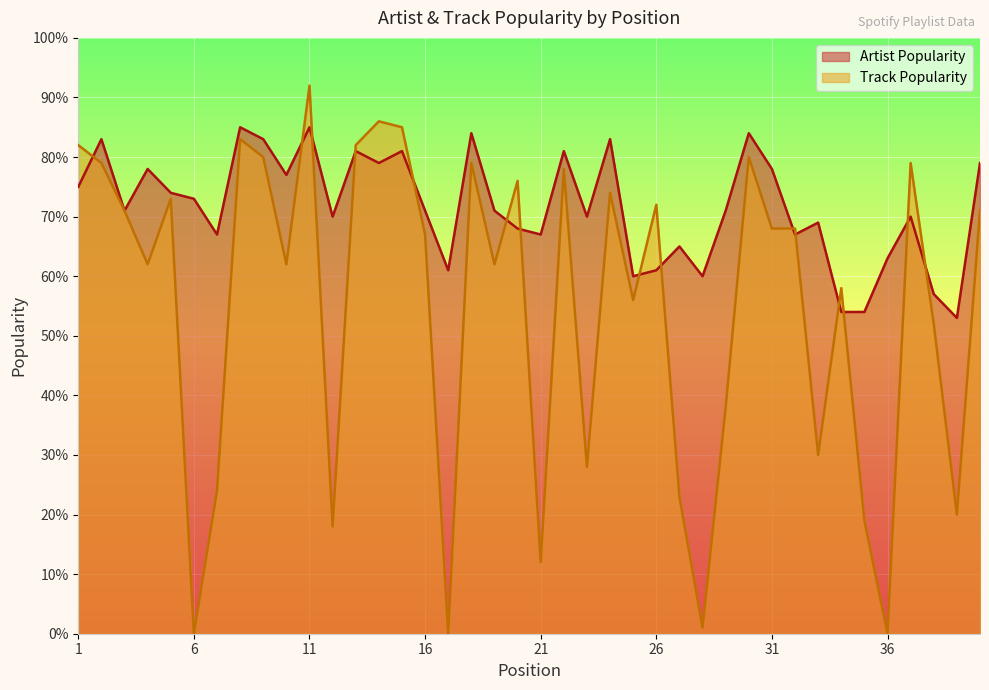

At which label does Track Popularity first exceed 68?

1